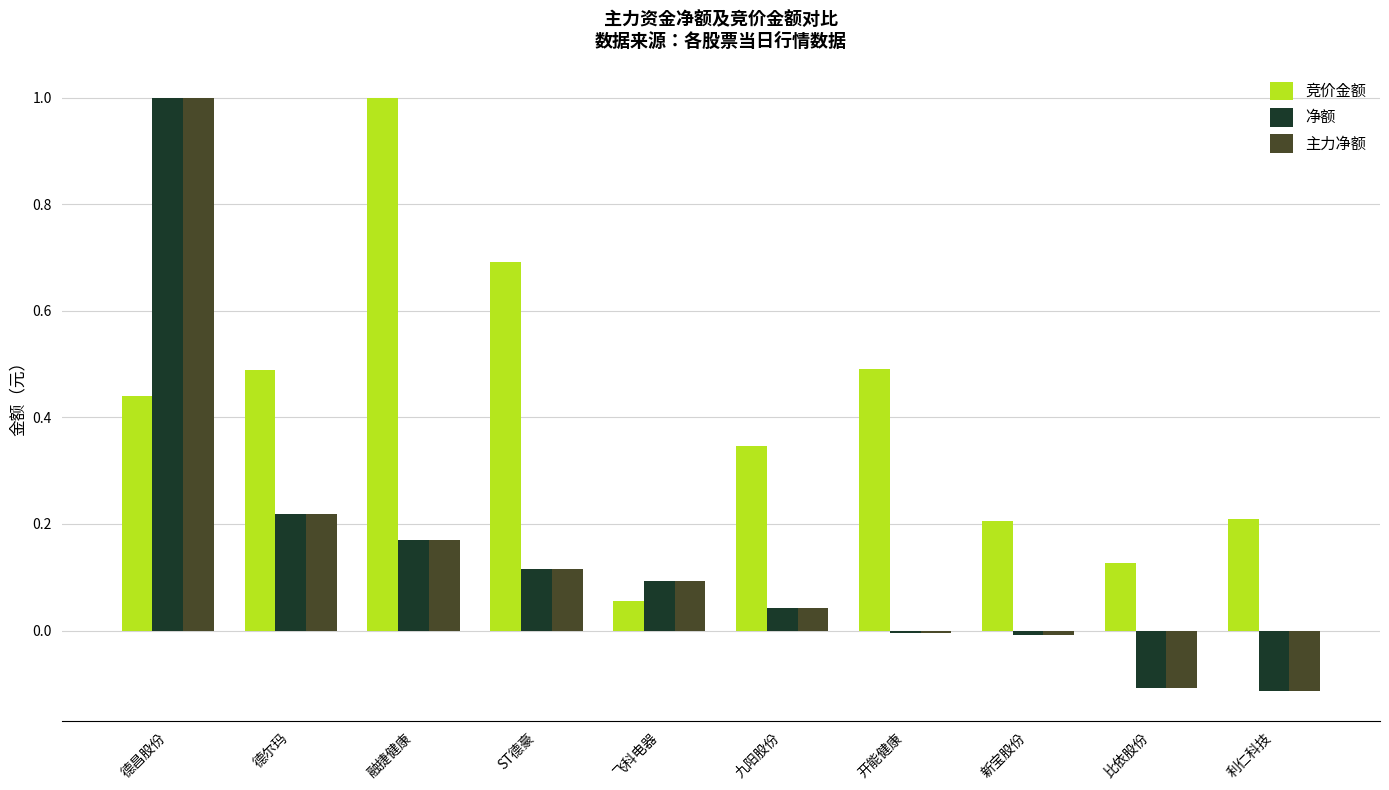

What is the total value across all series at 德昌股份?

2.4